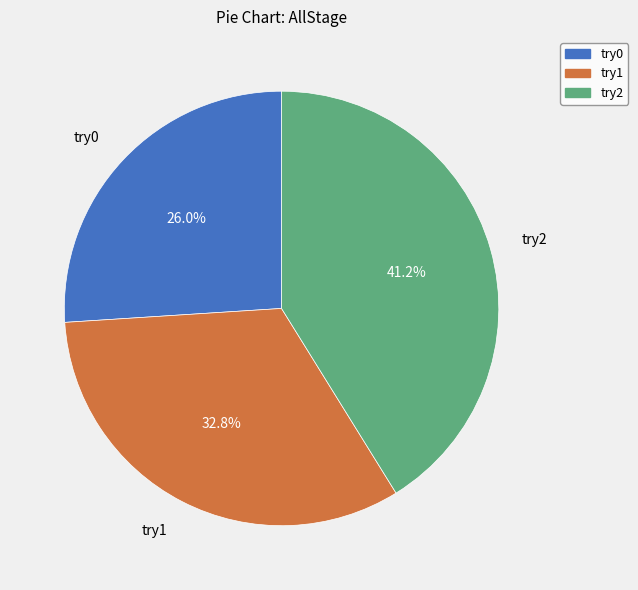

Is it true that try2 is 41% of the pie?

True